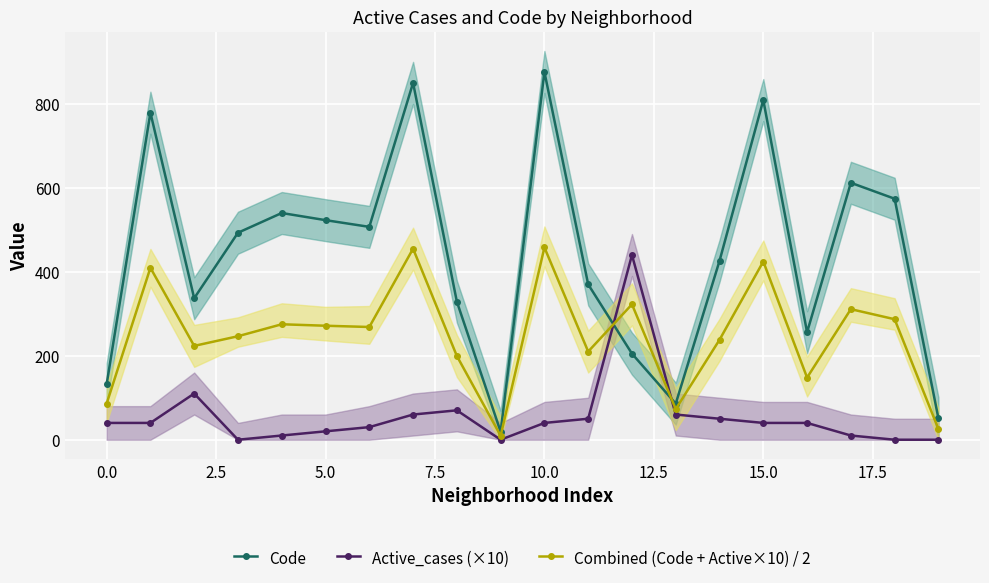

True or false: Code has more than 1 interior local peaks.

True